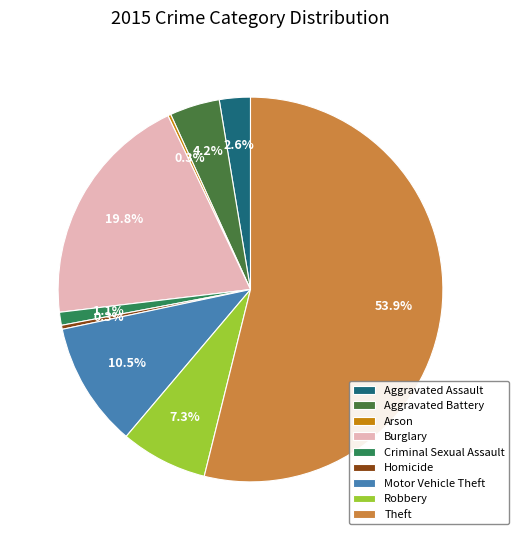

Which slice is the largest?

Theft